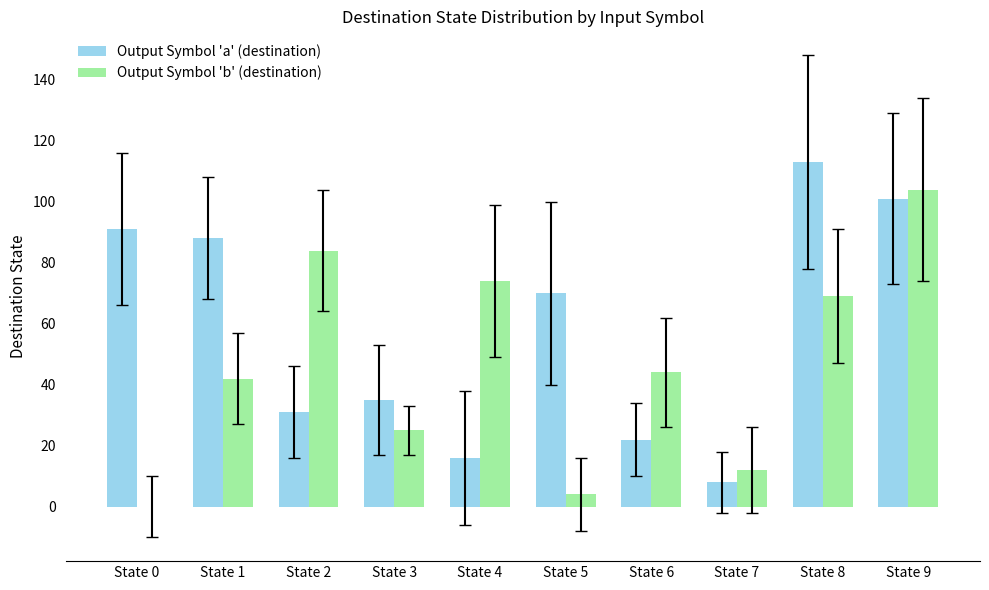

Which category has the highest value in the Output Symbol 'b' (destination) series?

State 9